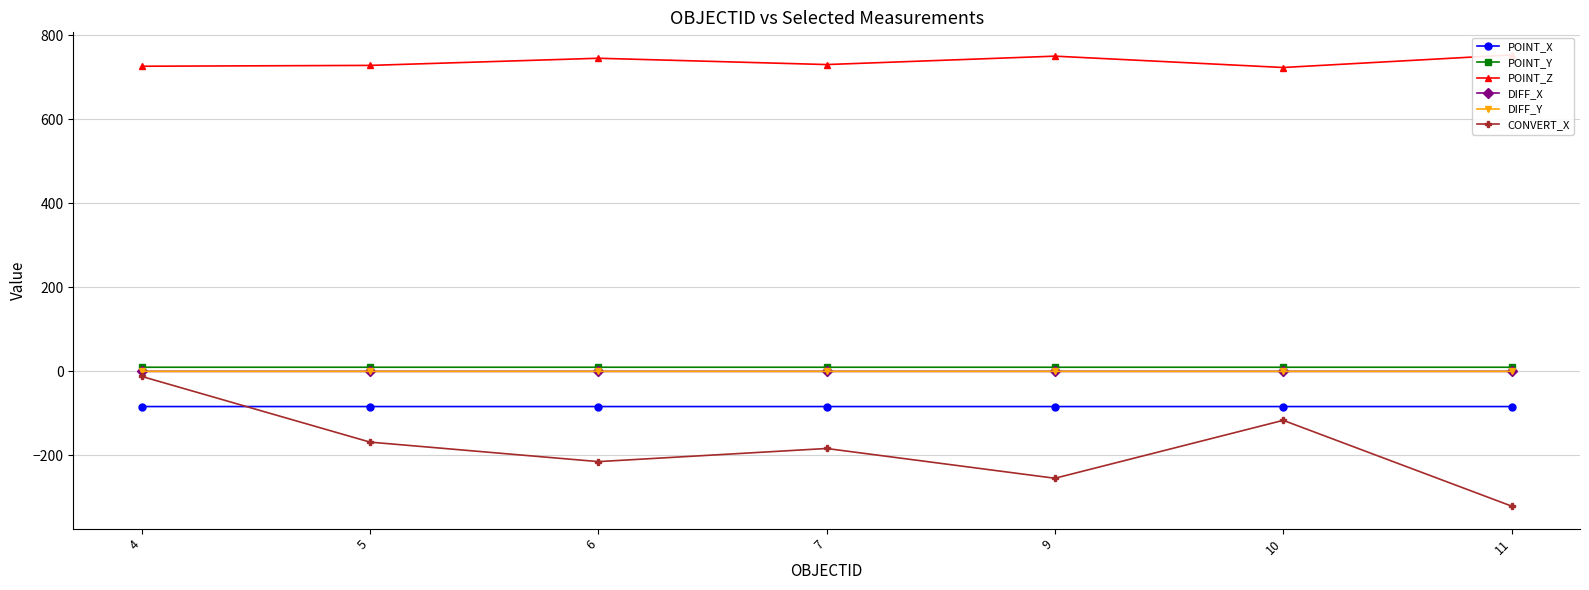

Reading left to right, transcribe all the data shown in this chart.

POINT_X: 4=-83.7	5=-83.7	6=-83.7	7=-83.7	9=-83.7	10=-83.7	11=-83.7
POINT_Y: 4=9.8	5=9.8	6=9.8	7=9.8	9=9.8	10=9.8	11=9.8
POINT_Z: 4=726.0	5=728.0	6=745.0	7=730.0	9=750.0	10=723.0	11=753.0
DIFF_X: 4=-0.0	5=-0.0	6=-0.0	7=-0.0	9=-0.0	10=-0.0	11=-0.0
DIFF_Y: 4=0.0	5=0.0	6=0.0	7=0.0	9=0.0	10=0.0	11=0.0
CONVERT_X: 4=-12.0	5=-168.4	6=-214.8	7=-183.5	9=-254.4	10=-116.5	11=-320.5